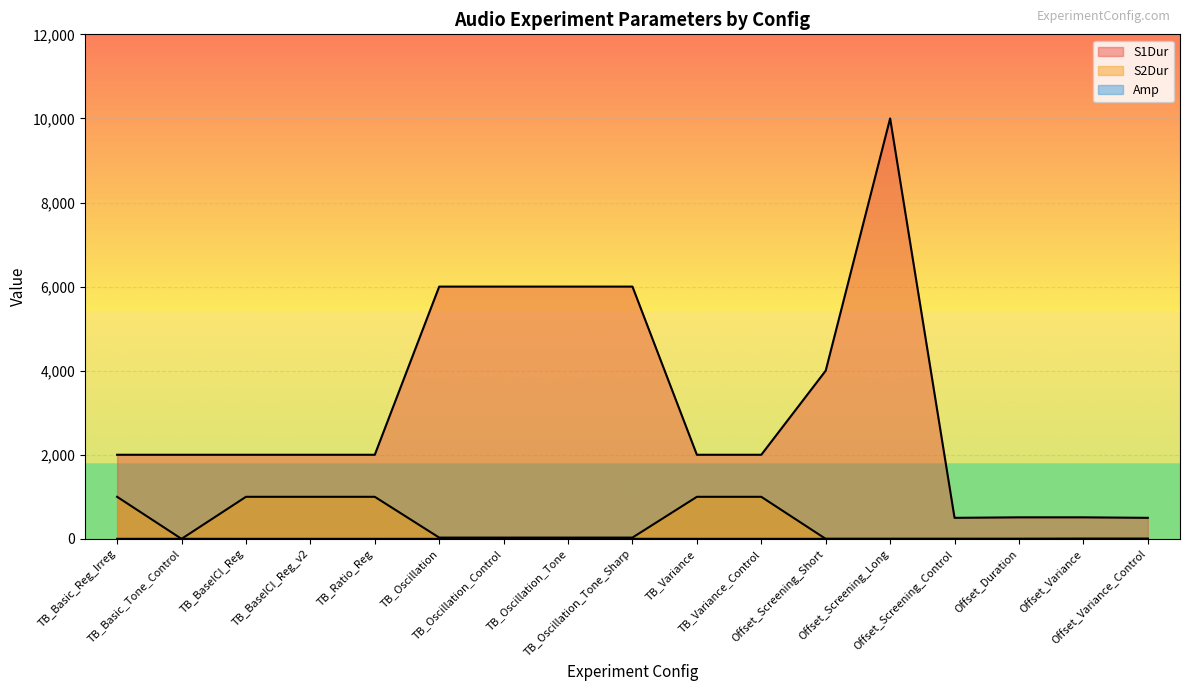

What are all the series names shown in the legend?

S1Dur, S2Dur, Amp